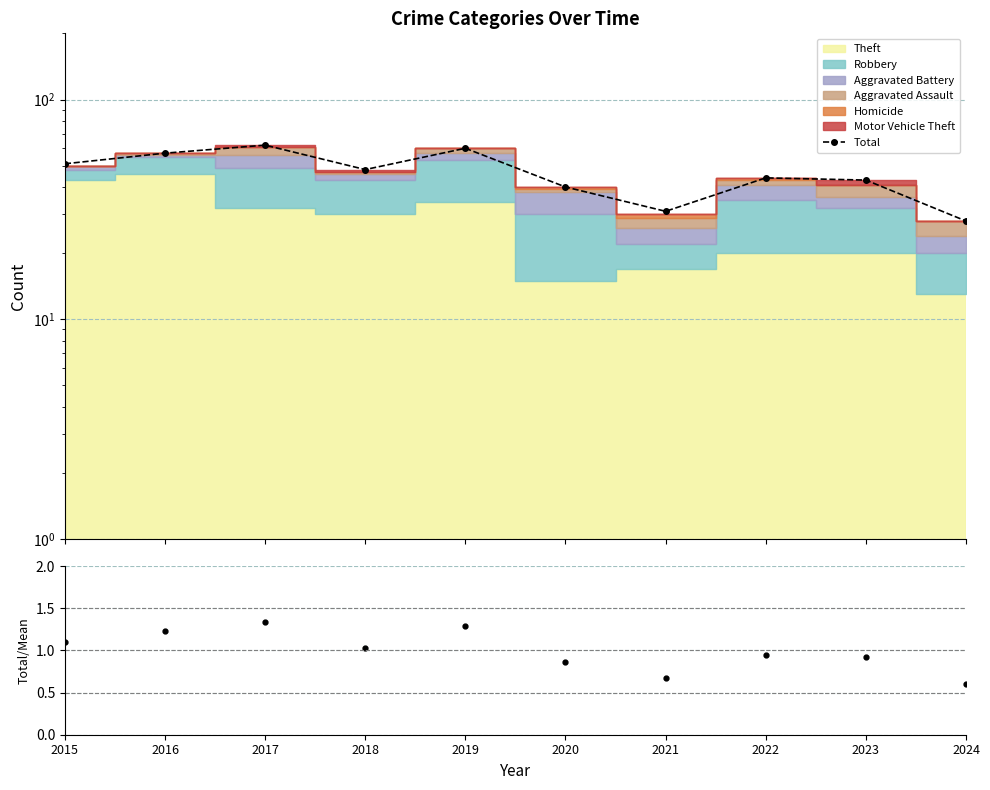

At which category does Total / Mean reach its first local peak?

2017